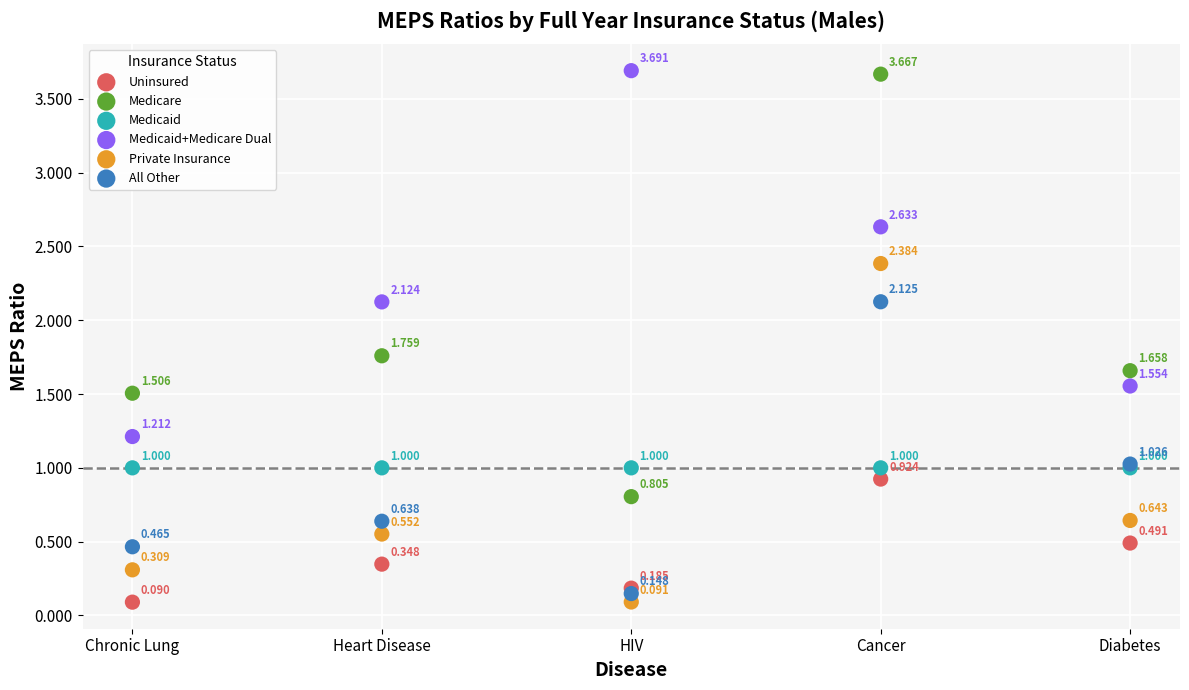

What are all the series names shown in the legend?

Uninsured, Medicare, Medicaid, Medicaid+Medicare Dual, Private Insurance, All Other